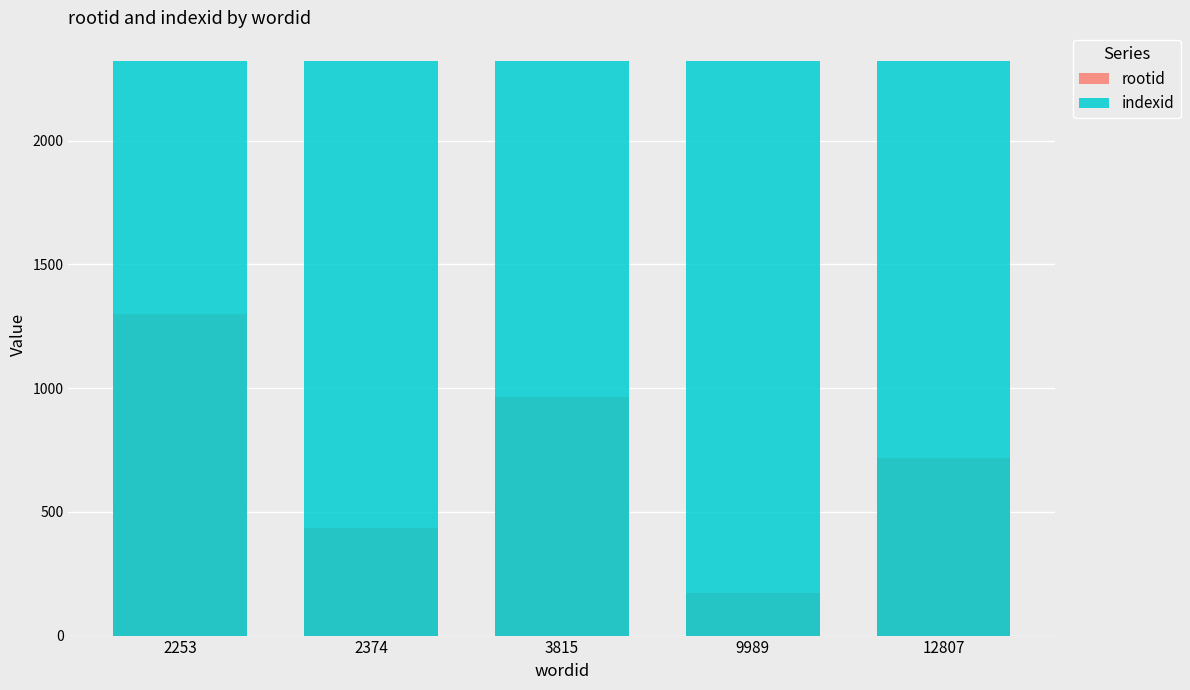

How many rootid values are between 434 and 965?

3